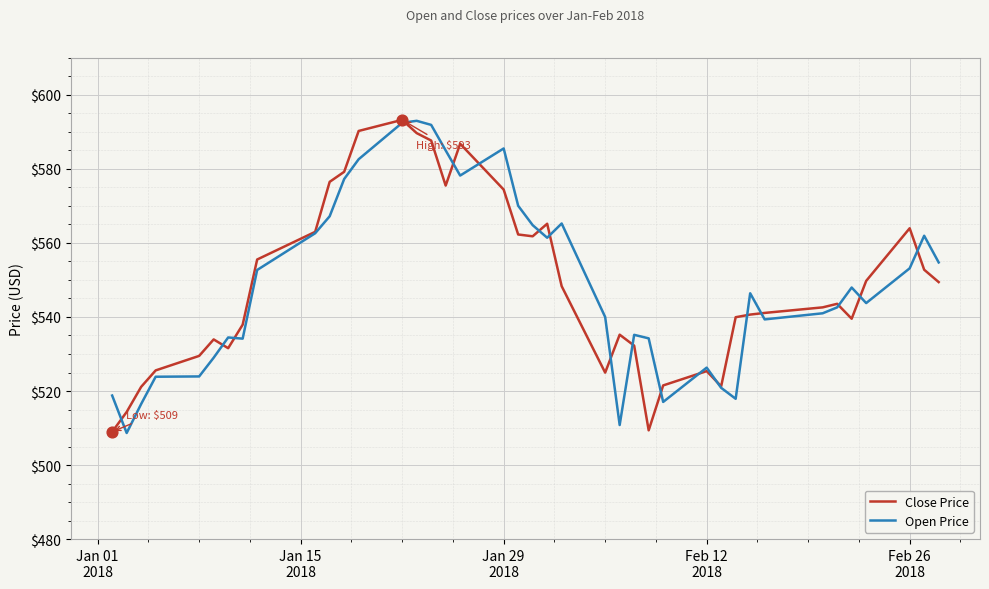

What is the maximum value shown in the chart?

593.3